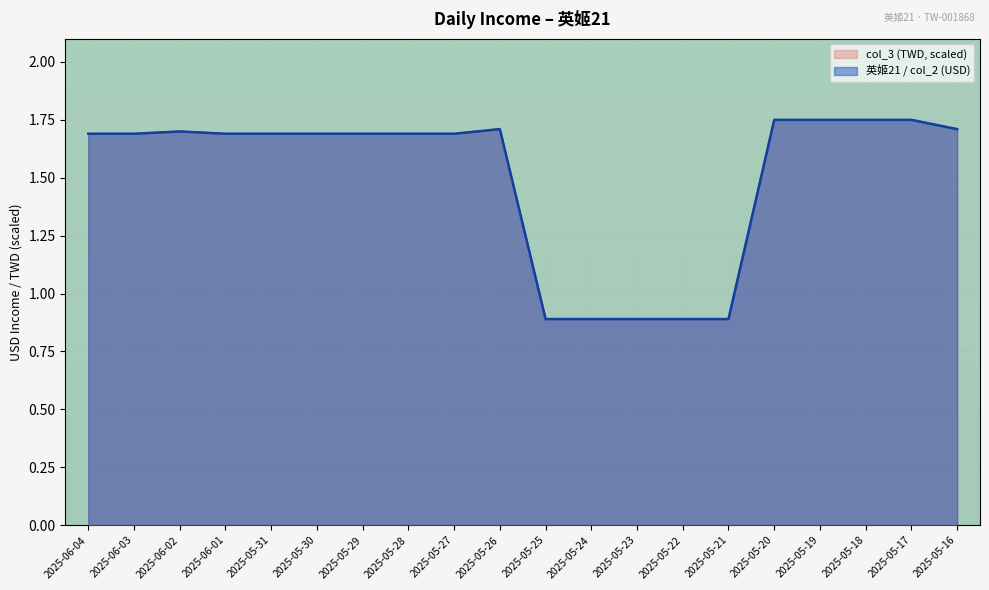

What is the total value across all series at 2025-05-23?

1.8